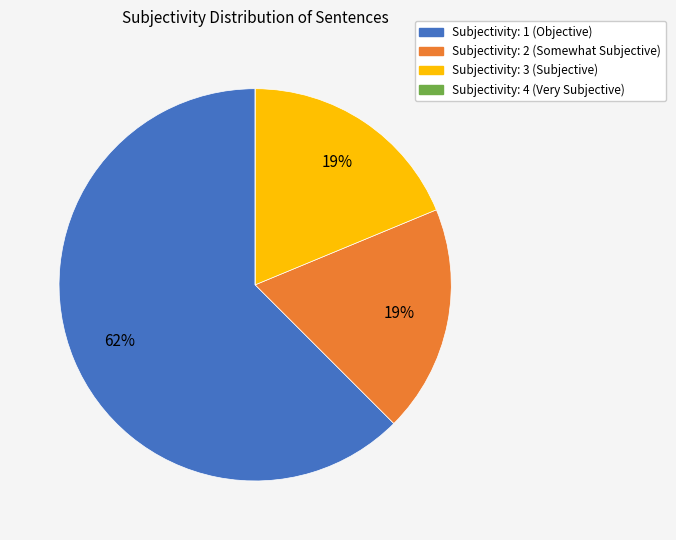

To the nearest percent, what is the average slice percentage?

25%